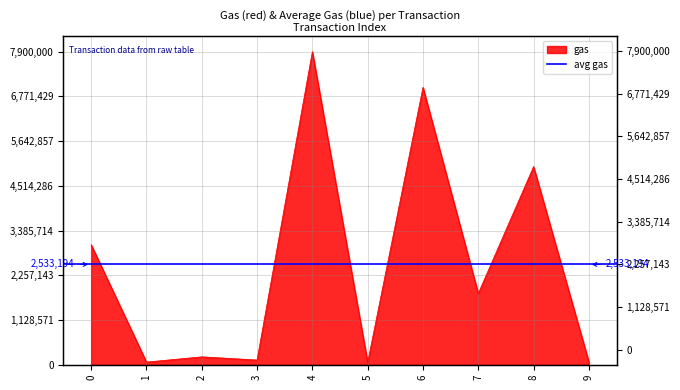

Approximately how many times larger is the value at 0 compared to 3?

25.3